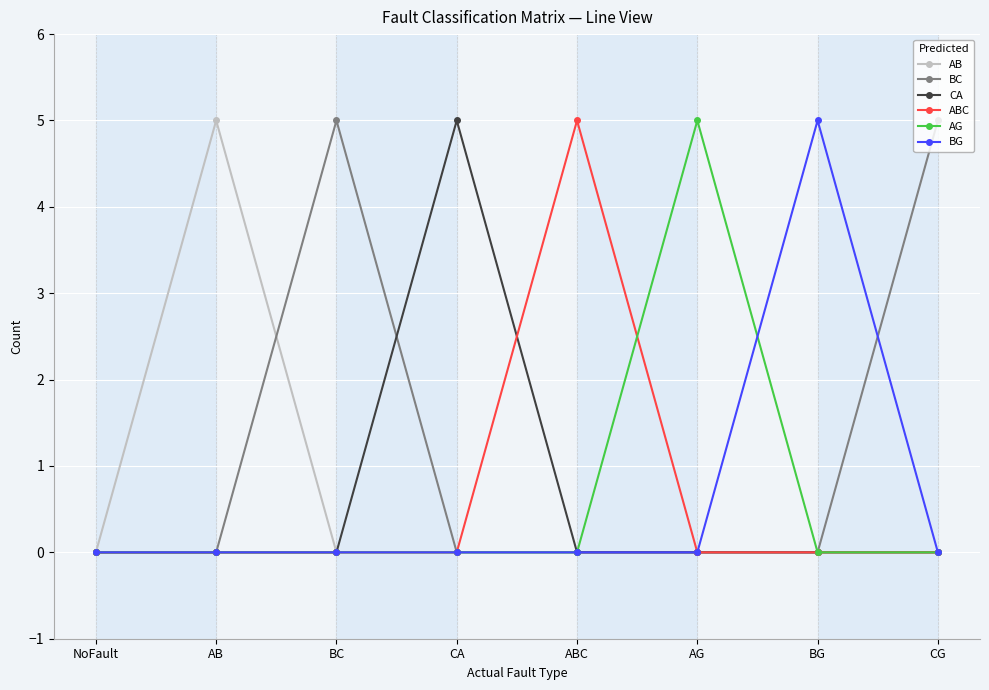

What is the difference between the highest and lowest values at CG?

5